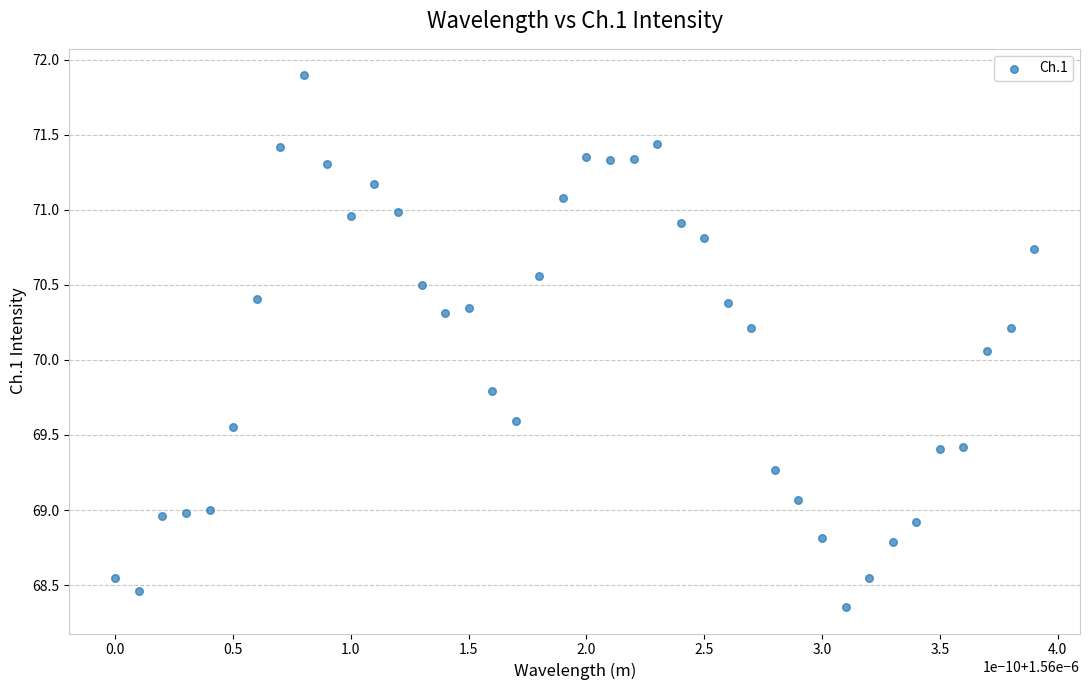

What is the range of Y values (max minus min)?

3.5